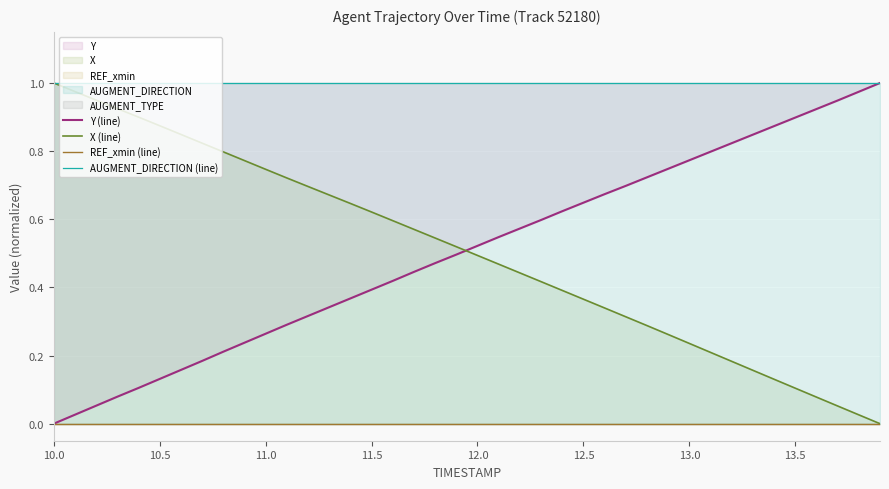

What is the maximum value shown in the chart?

1.0